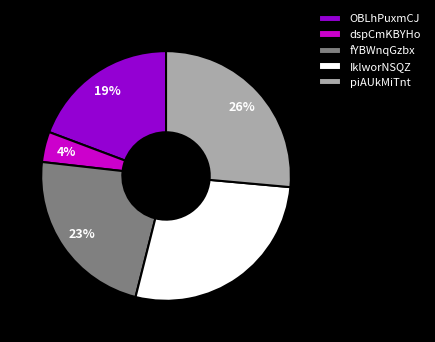

True or false: fYBWnqGzbx accounts for 12% of the total.

False